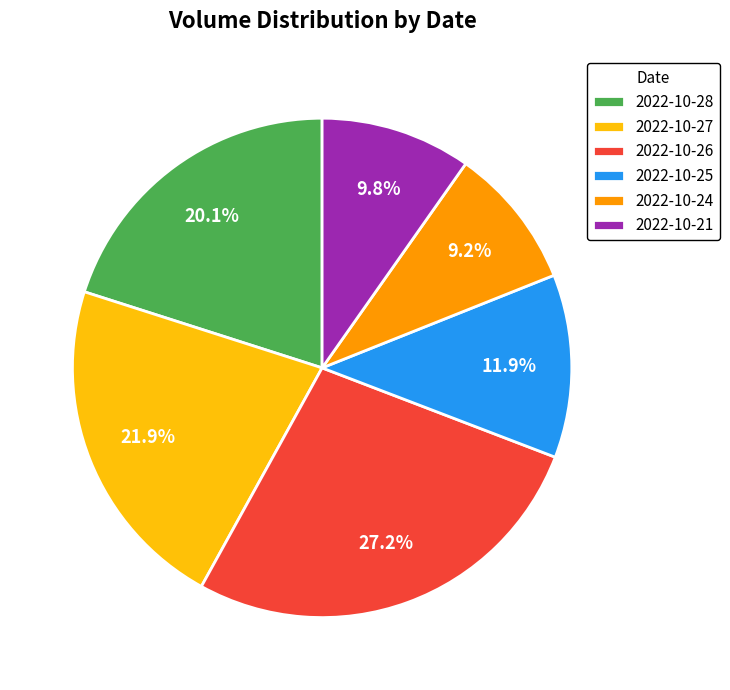

Between 2022-10-25 and 2022-10-27, which is larger?

2022-10-27